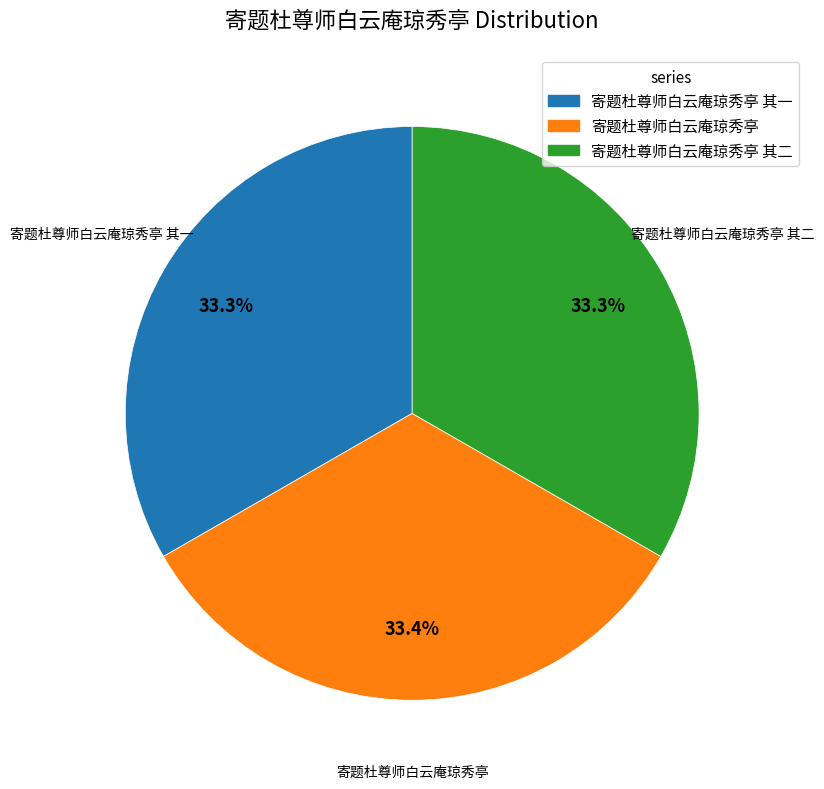

Does any single category account for the majority?

No